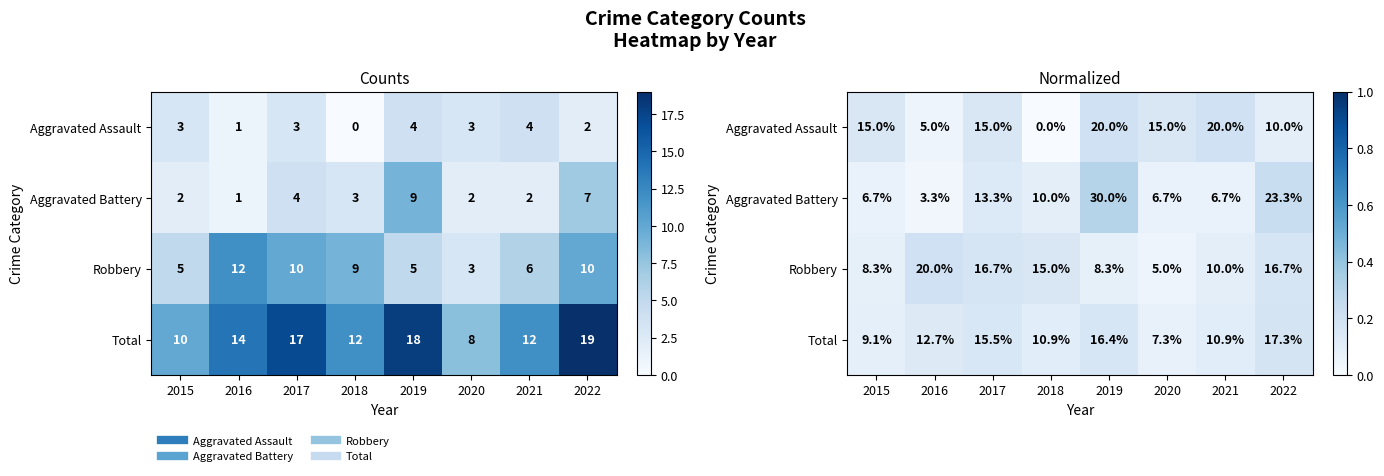

What is the spread (max minus min) of values at 2016?

0.2